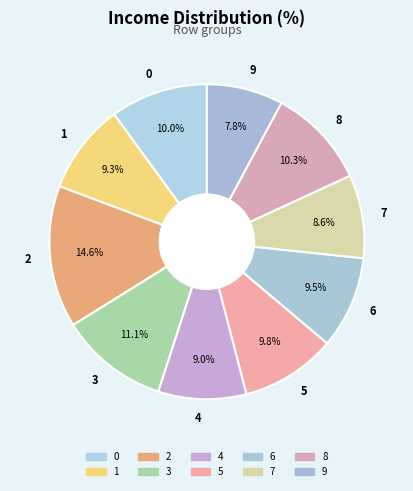

What percentage is the 7 slice, to the nearest percent?

9%